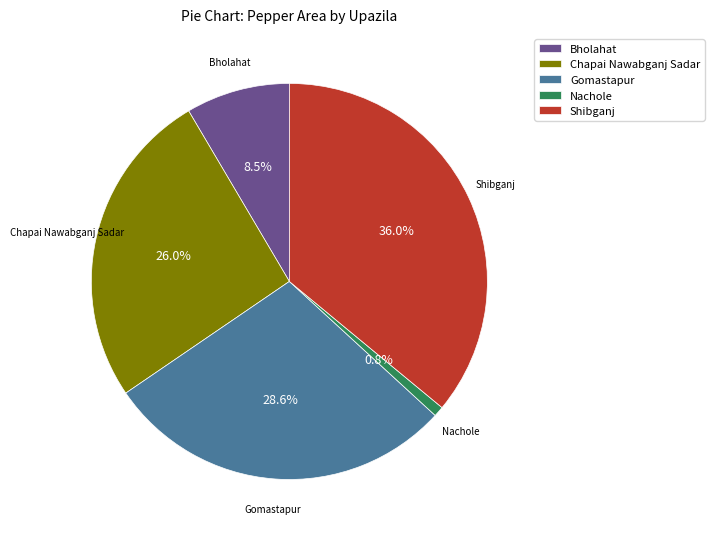

Count the number of slices in the pie.

5